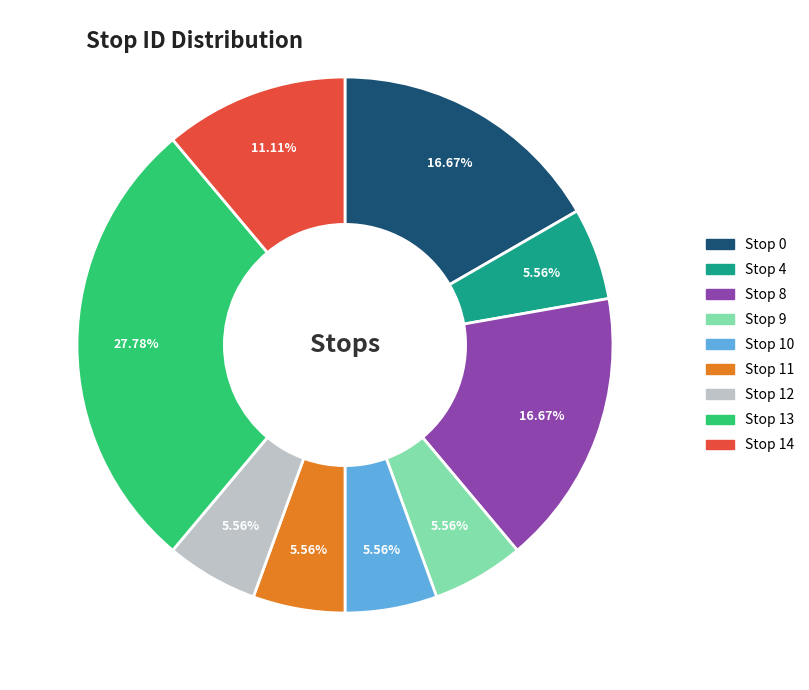

Is it true that Stop 14 is 1% of the pie?

False